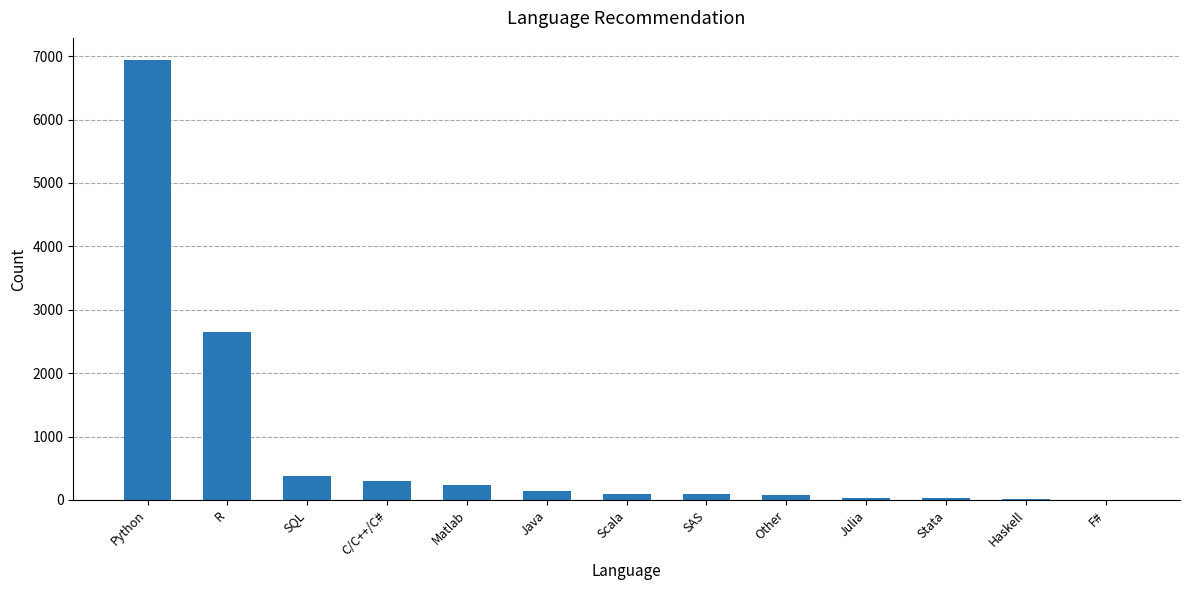

Does the chart contain stacked bars?

No